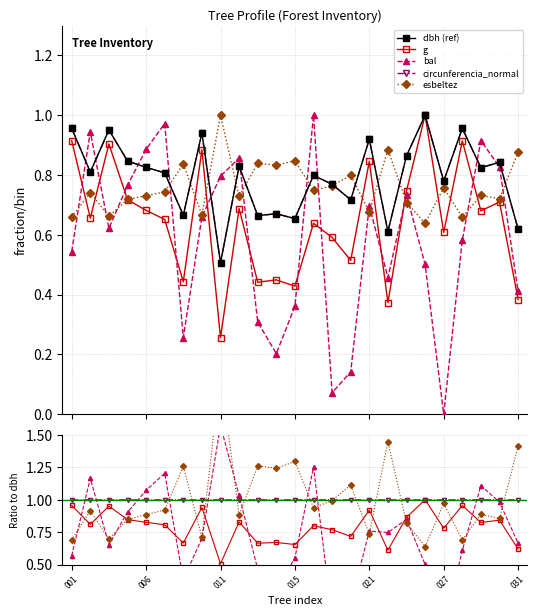

How many interior local valleys does the bal series have?

6